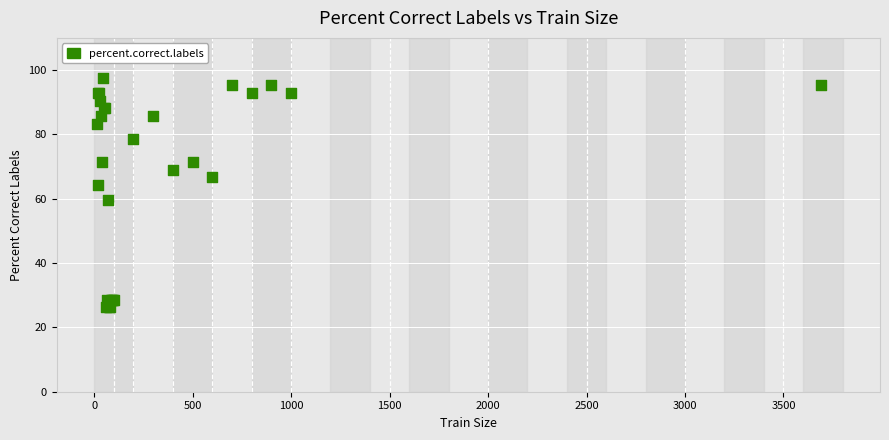

What Y value in the scatter plot is closest to 61?

59.5